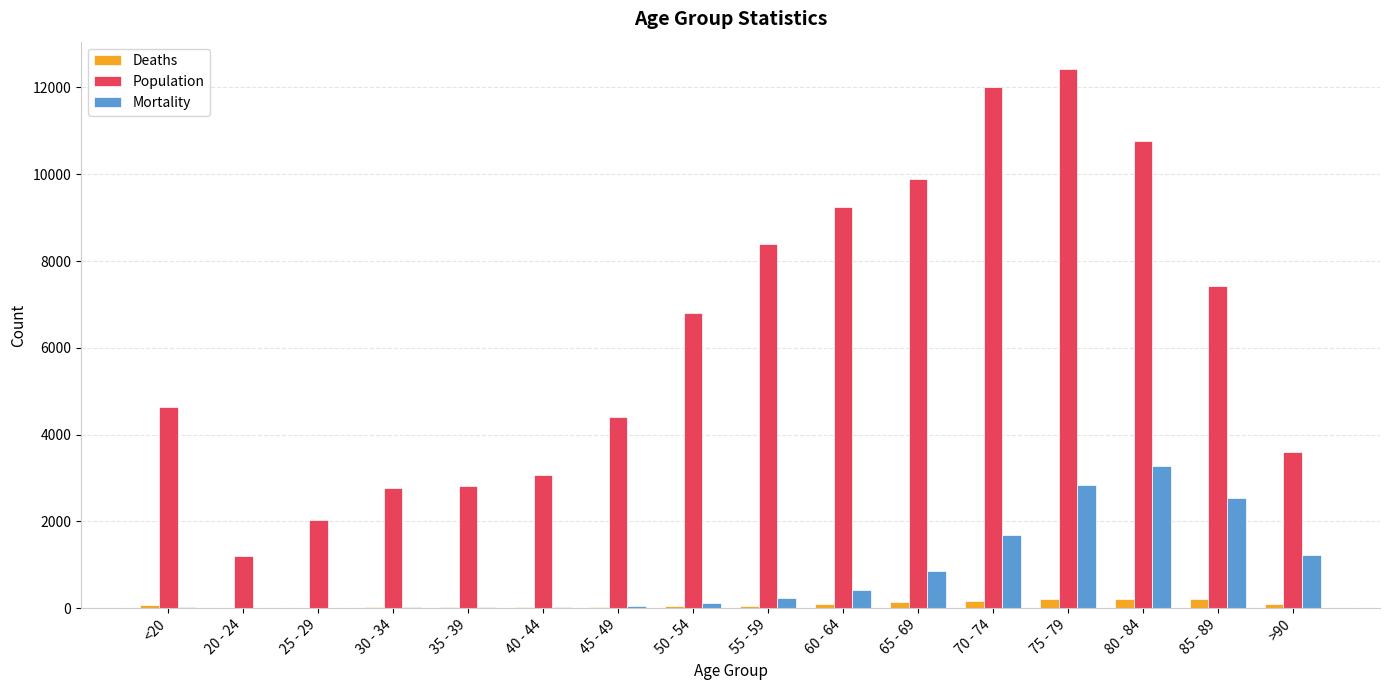

The value of Population at 80 - 84 is 10764. True or false?

True